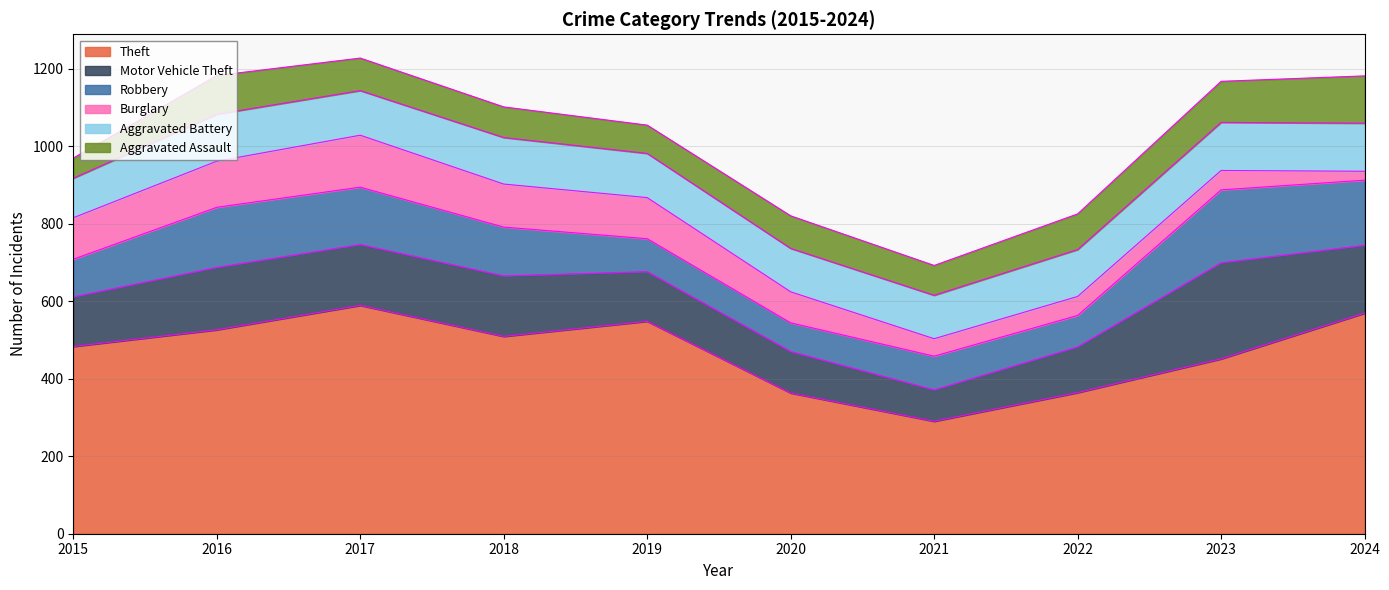

List the series in order of their peak value, lowest first.

Aggravated Assault, Aggravated Battery, Burglary, Robbery, Motor Vehicle Theft, Theft